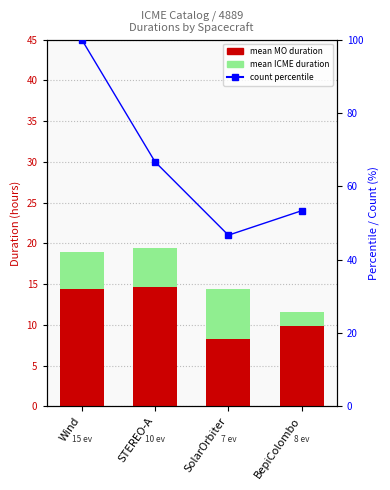

What is the difference between the mean_mo_duration values at SolarOrbiter and STEREO-A?

6.4